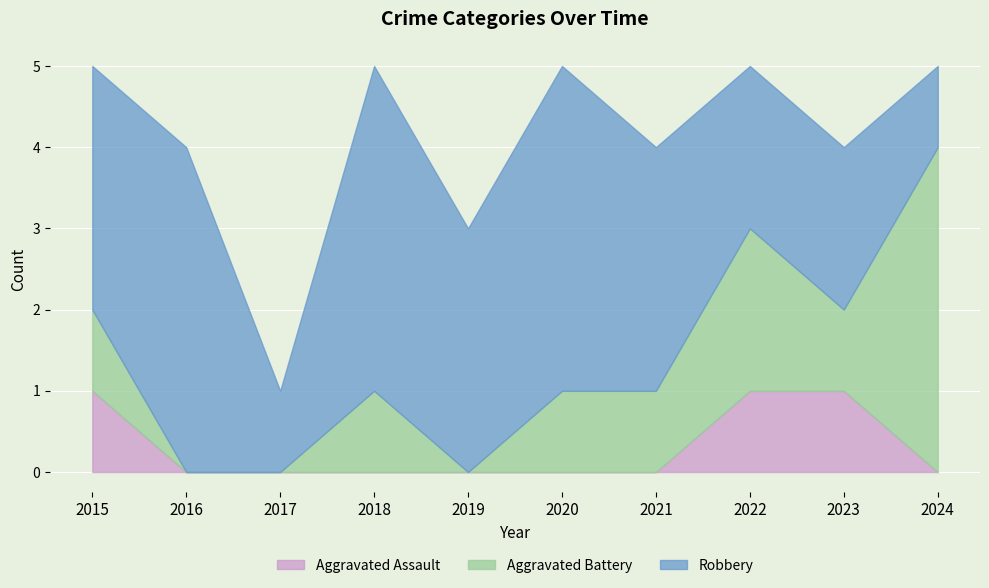

How many data points in Aggravated Assault are above 0?

3